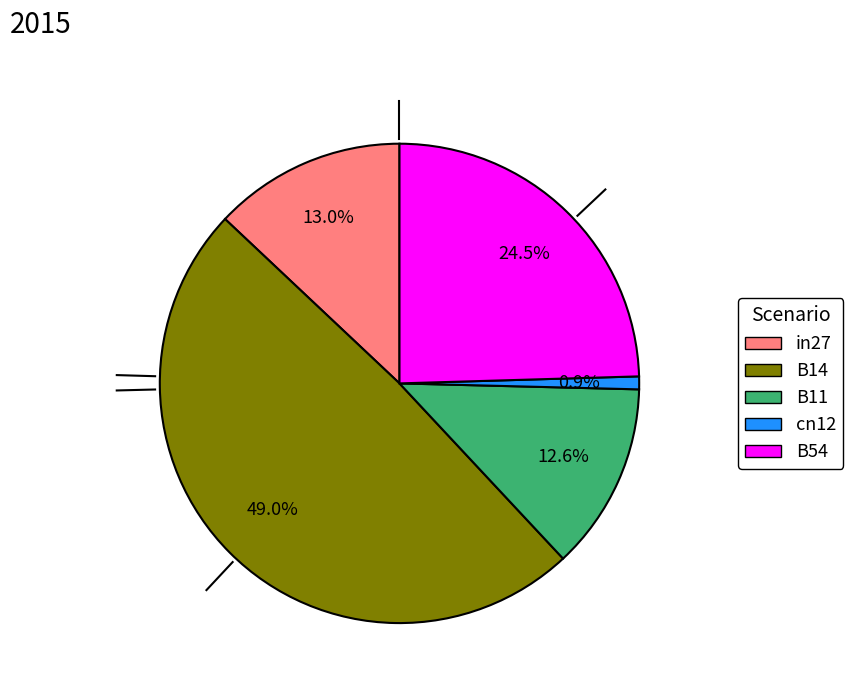

How many slices are in this pie chart?

5